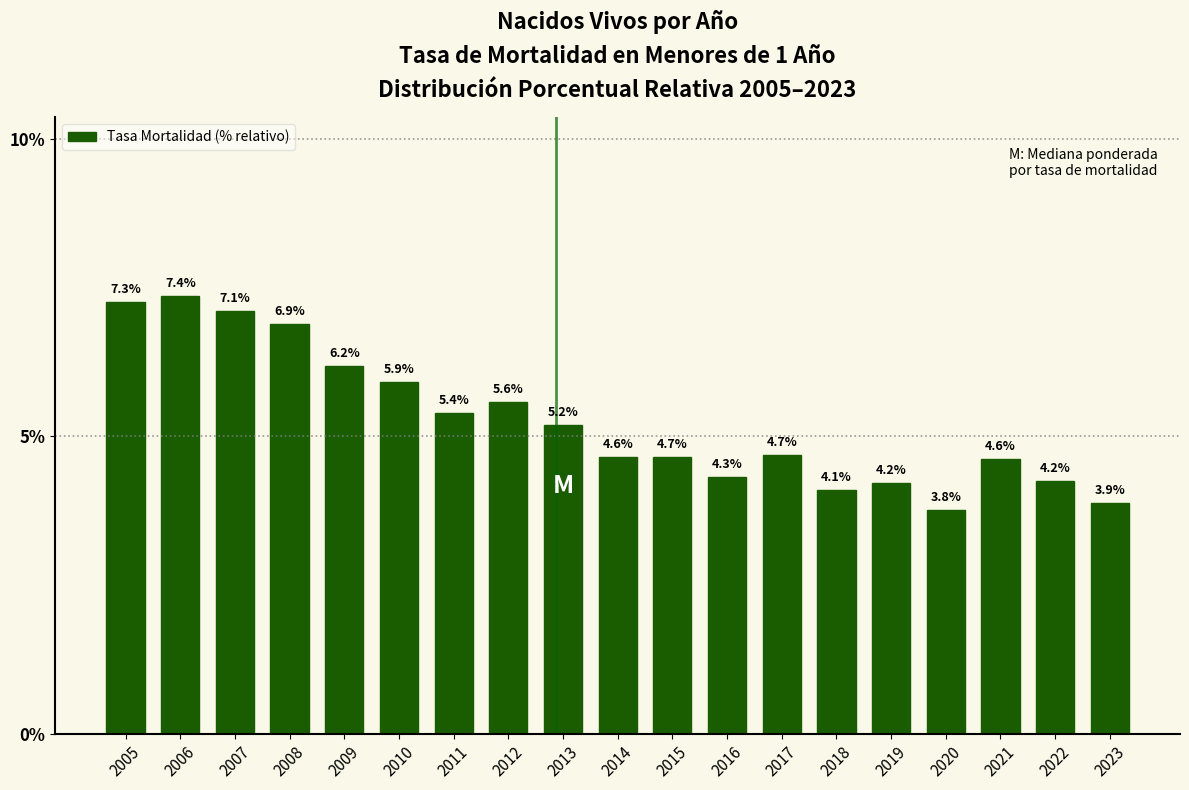

Reading left to right, transcribe all the data shown in this chart.

7.3	7.4	7.1	6.9	6.2	5.9	5.4	5.6	5.2	4.6	4.7	4.3	4.7	4.1	4.2	3.8	4.6	4.2	3.9